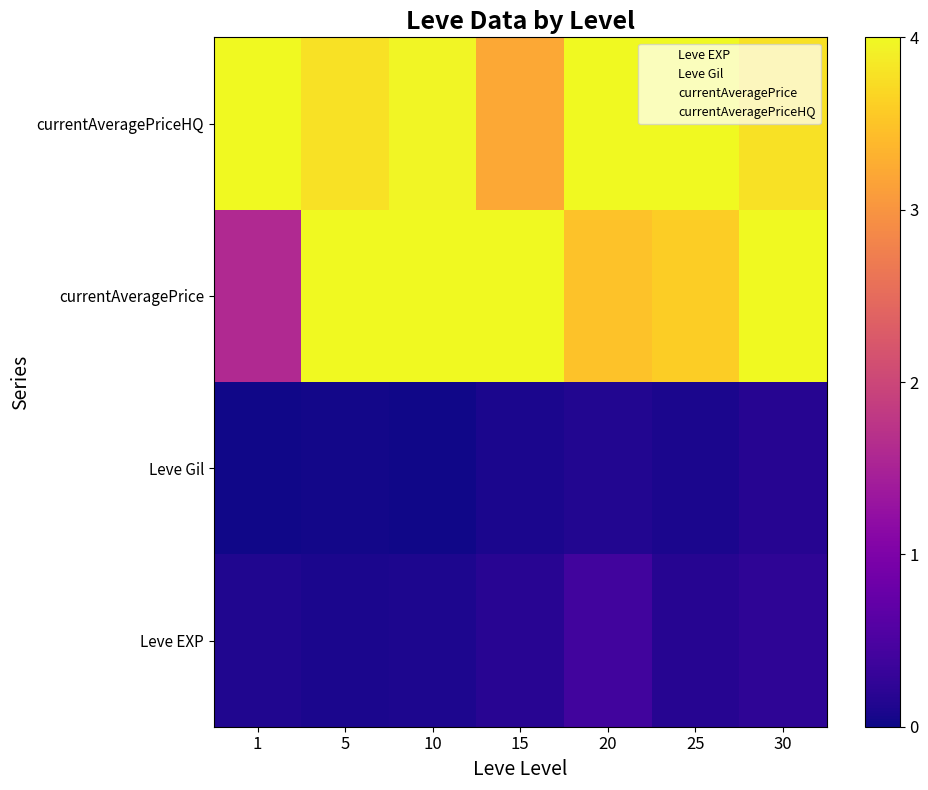

At 10, list the series in order from largest to smallest.

currentAveragePrice, currentAveragePriceHQ, Leve EXP, Leve Gil